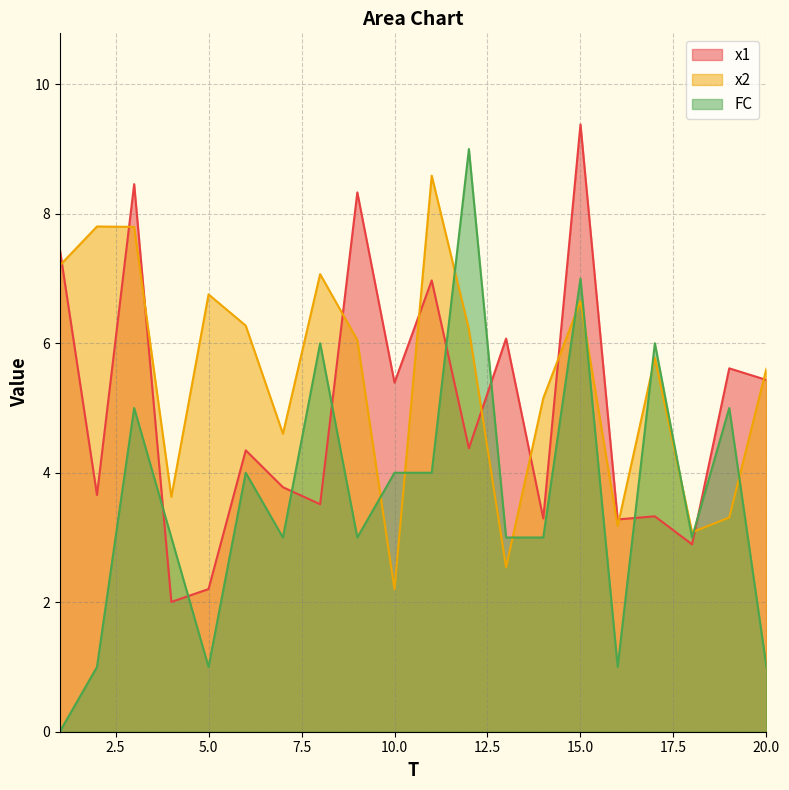

Which has a higher value, 18 or 7?

7